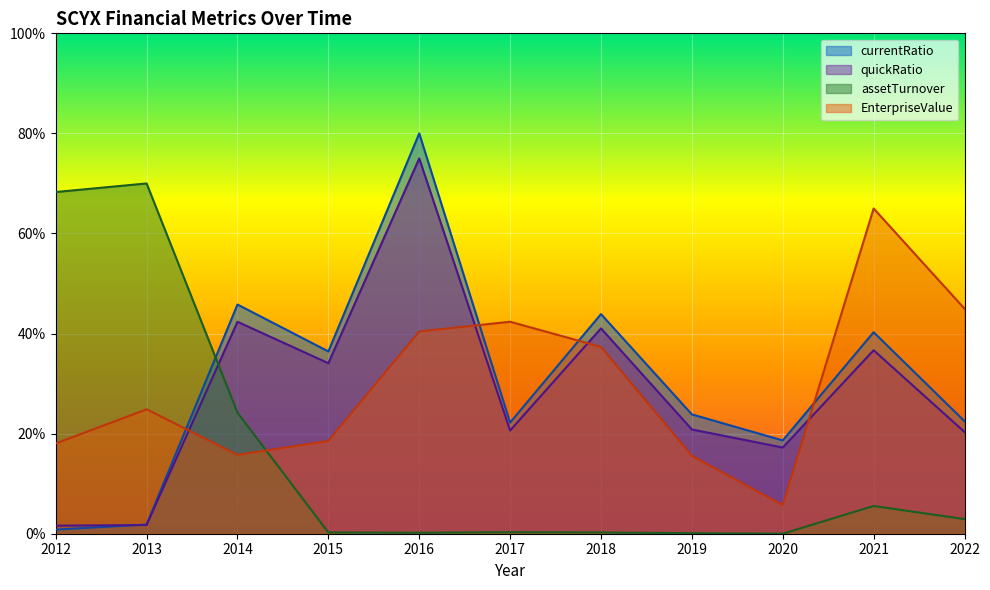

What is the difference between the second highest and minimum values in the EnterpriseValue series?

39.3